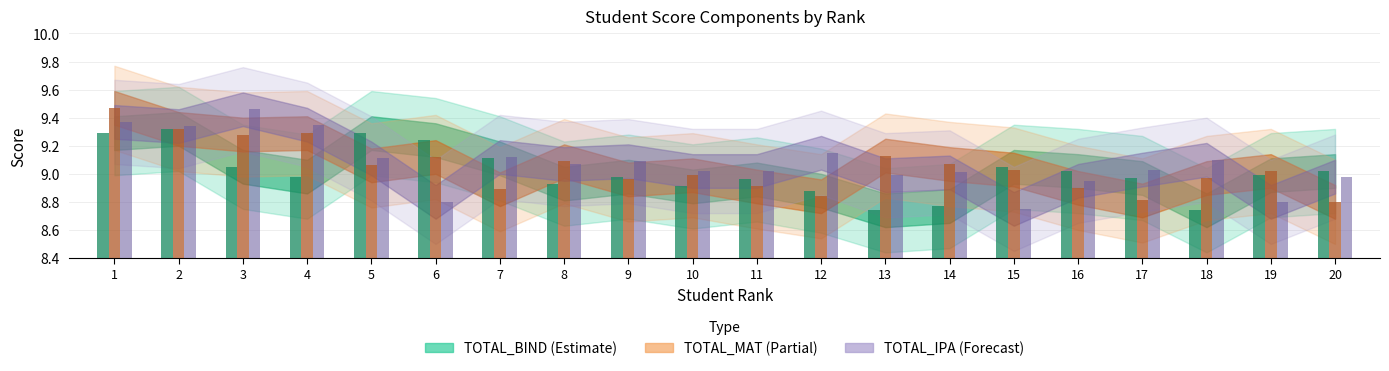

Which series has the largest range (max minus min)?

TOTAL_IPA